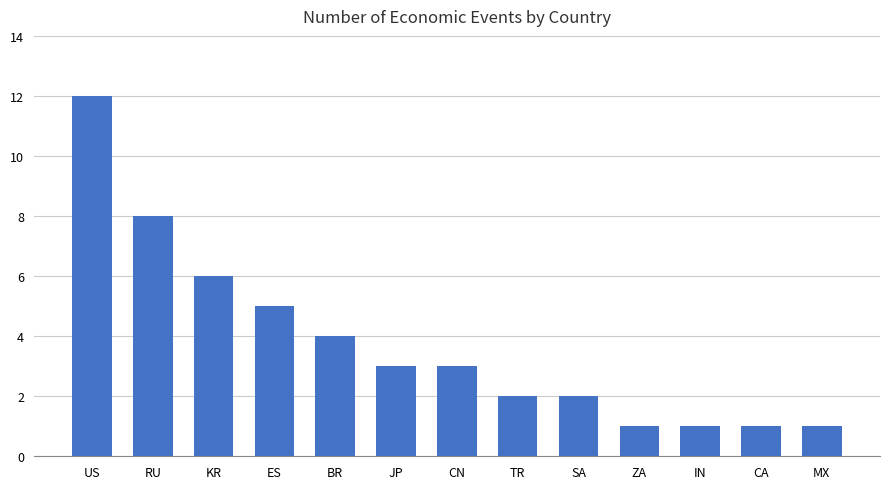

What position from the left is RU?

2